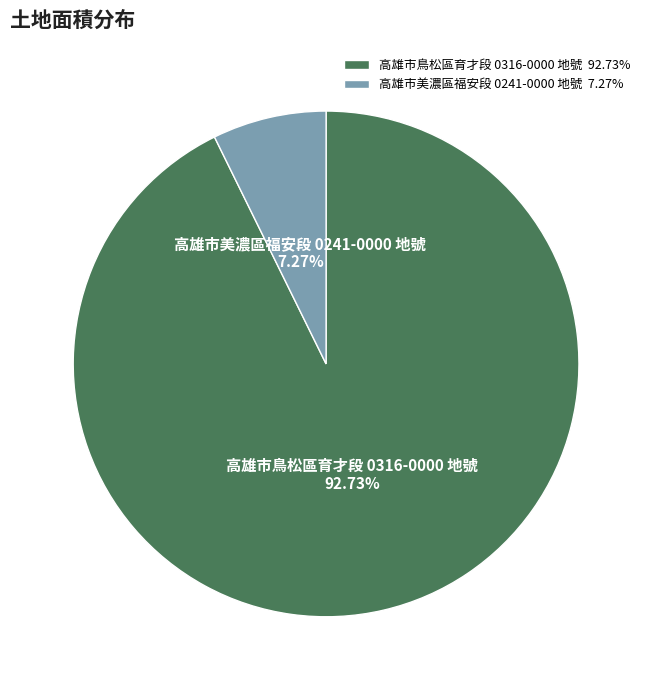

Which has a higher value, 高雄市鳥松區育才段 0316-0000 地號 or 高雄市美濃區福安段 0241-0000 地號?

高雄市鳥松區育才段 0316-0000 地號